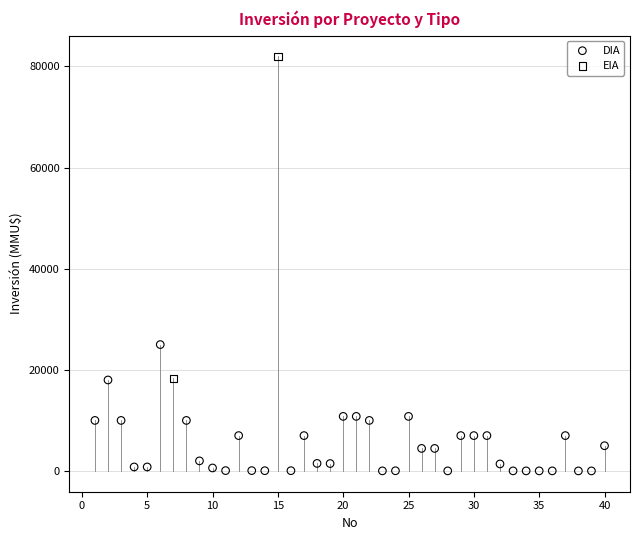

What are all the series names shown in the legend?

DIA, EIA